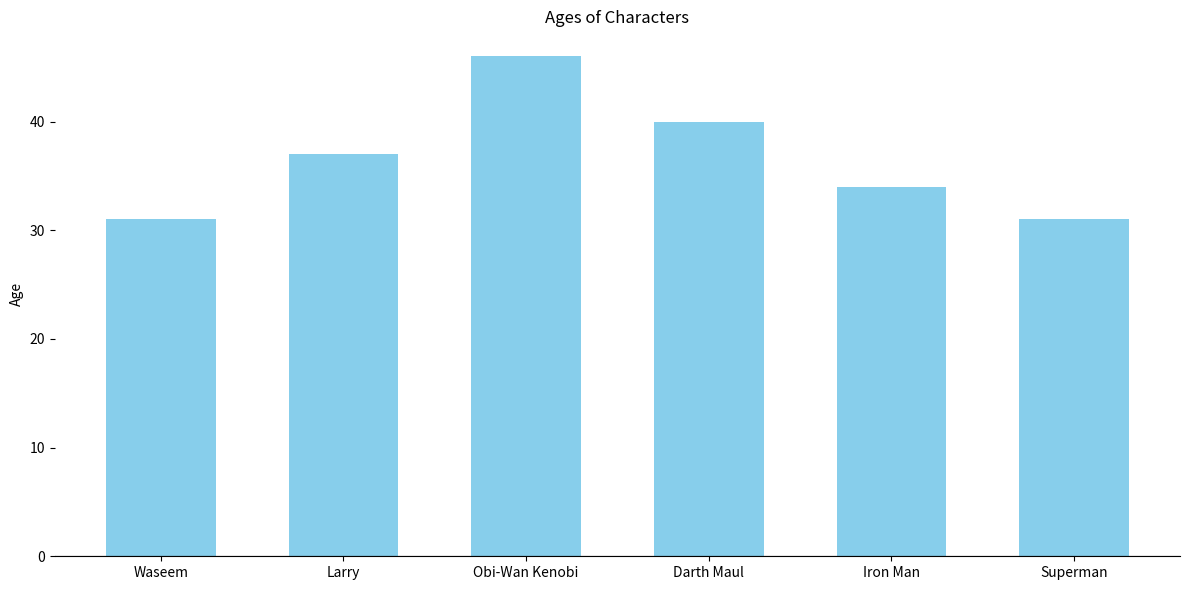

Reading left to right, transcribe all the data shown in this chart.

31	37	46	40	34	31